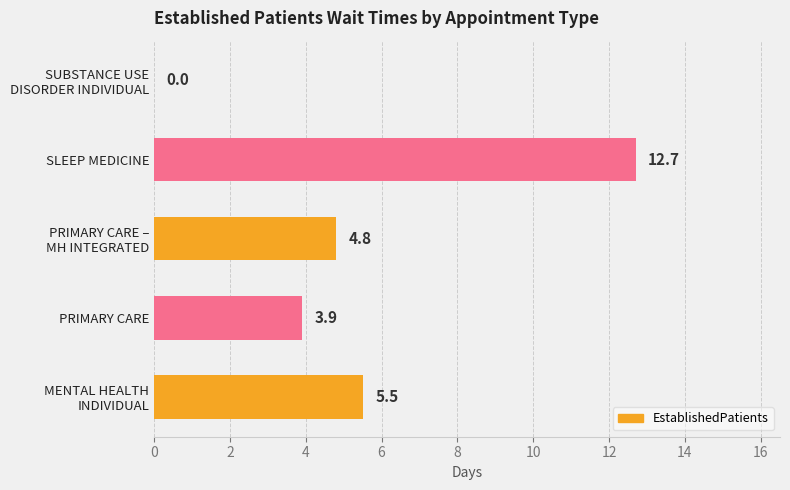

What is the sum of all values?

26.9